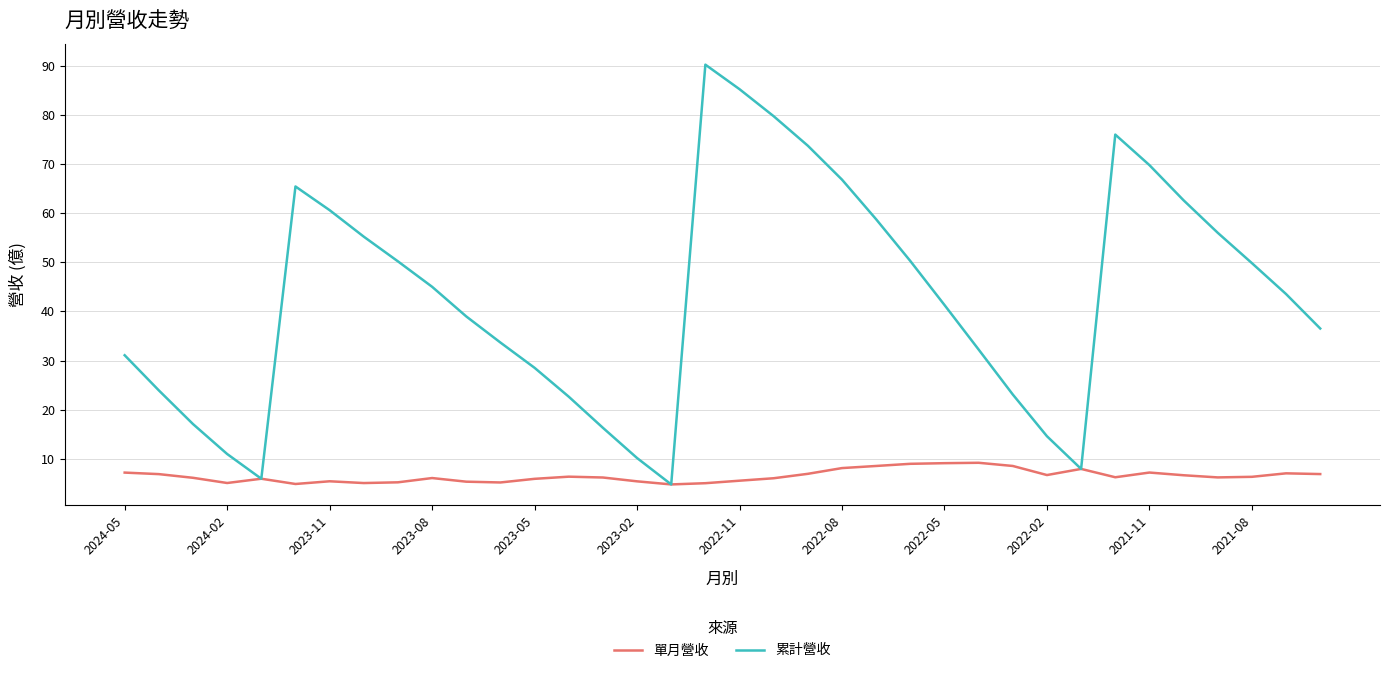

What is the minimum value for 累計營收?

4.8